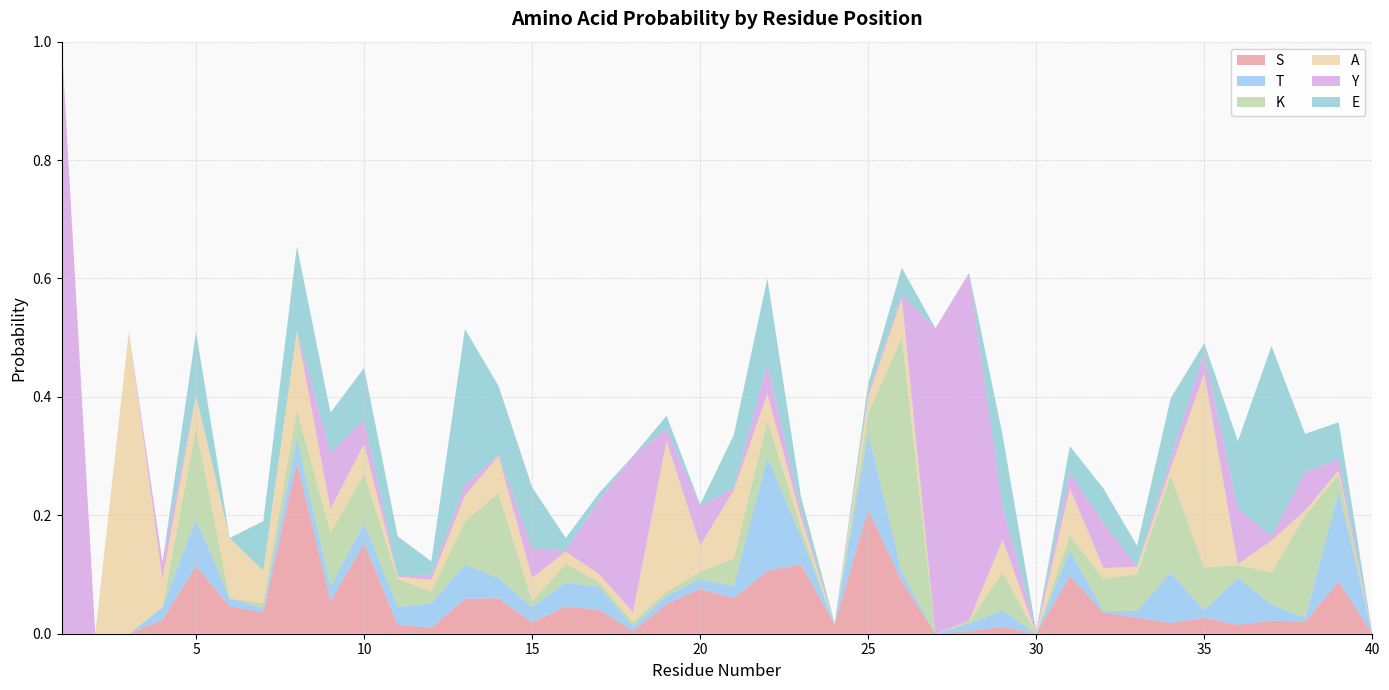

Reading left to right, list all the values displayed in this chart.

S: 1=0.0	2=0.0	3=0.0	4=0.0	5=0.1	6=0.0	7=0.0	8=0.3	9=0.1	10=0.2	11=0.0	12=0.0	13=0.1	14=0.1	15=0.0	16=0.0	17=0.0	18=0.0	19=0.1	20=0.1	21=0.1	22=0.1	23=0.1	24=0.0	25=0.2	26=0.1	27=0.0	28=0.0	29=0.0	30=0.0	31=0.1	32=0.0	33=0.0	34=0.0	35=0.0	36=0.0	37=0.0	38=0.0	39=0.1	40=0.0
T: 1=0.0	2=0.0	3=0.0	4=0.0	5=0.1	6=0.0	7=0.0	8=0.0	9=0.0	10=0.0	11=0.0	12=0.0	13=0.1	14=0.0	15=0.0	16=0.0	17=0.0	18=0.0	19=0.0	20=0.0	21=0.0	22=0.2	23=0.0	24=0.0	25=0.1	26=0.0	27=0.0	28=0.0	29=0.0	30=0.0	31=0.0	32=0.0	33=0.0	34=0.1	35=0.0	36=0.1	37=0.0	38=0.0	39=0.2	40=0.0
K: 1=0.0	2=0.0	3=0.0	4=0.0	5=0.2	6=0.0	7=0.0	8=0.0	9=0.1	10=0.1	11=0.0	12=0.0	13=0.1	14=0.1	15=0.0	16=0.0	17=0.0	18=0.0	19=0.0	20=0.0	21=0.0	22=0.1	23=0.0	24=0.0	25=0.0	26=0.4	27=0.0	28=0.0	29=0.1	30=0.0	31=0.0	32=0.1	33=0.1	34=0.2	35=0.1	36=0.0	37=0.1	38=0.2	39=0.0	40=0.0
A: 1=0.0	2=0.0	3=0.5	4=0.0	5=0.1	6=0.1	7=0.1	8=0.1	9=0.0	10=0.0	11=0.0	12=0.0	13=0.0	14=0.1	15=0.0	16=0.0	17=0.0	18=0.0	19=0.3	20=0.0	21=0.1	22=0.0	23=0.0	24=0.0	25=0.0	26=0.1	27=0.0	28=0.0	29=0.1	30=0.0	31=0.1	32=0.0	33=0.0	34=0.0	35=0.3	36=0.0	37=0.1	38=0.0	39=0.0	40=0.0
Y: 1=1.0	2=0.0	3=0.0	4=0.0	5=0.0	6=0.0	7=0.0	8=0.0	9=0.1	10=0.0	11=0.0	12=0.0	13=0.0	14=0.0	15=0.0	16=0.0	17=0.1	18=0.3	19=0.0	20=0.1	21=0.0	22=0.0	23=0.0	24=0.0	25=0.0	26=0.0	27=0.5	28=0.6	29=0.1	30=0.0	31=0.0	32=0.1	33=0.0	34=0.0	35=0.0	36=0.1	37=0.0	38=0.1	39=0.0	40=0.0
E: 1=0.0	2=0.0	3=0.0	4=0.0	5=0.1	6=0.0	7=0.1	8=0.1	9=0.1	10=0.1	11=0.1	12=0.0	13=0.3	14=0.1	15=0.1	16=0.0	17=0.0	18=0.0	19=0.0	20=0.0	21=0.1	22=0.1	23=0.0	24=0.0	25=0.0	26=0.0	27=0.0	28=0.0	29=0.1	30=0.0	31=0.0	32=0.1	33=0.0	34=0.1	35=0.0	36=0.1	37=0.3	38=0.1	39=0.1	40=0.0